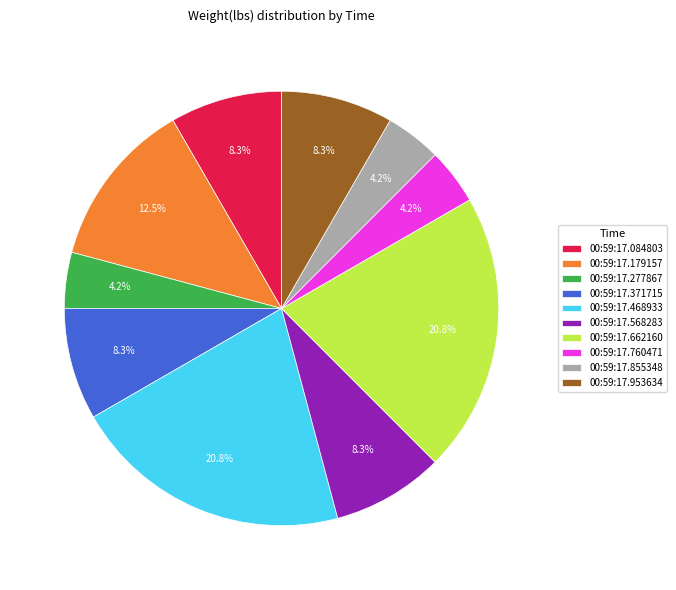

Combined, do 00:59:17.179157 and 00:59:17.855348 account for over 50%?

No